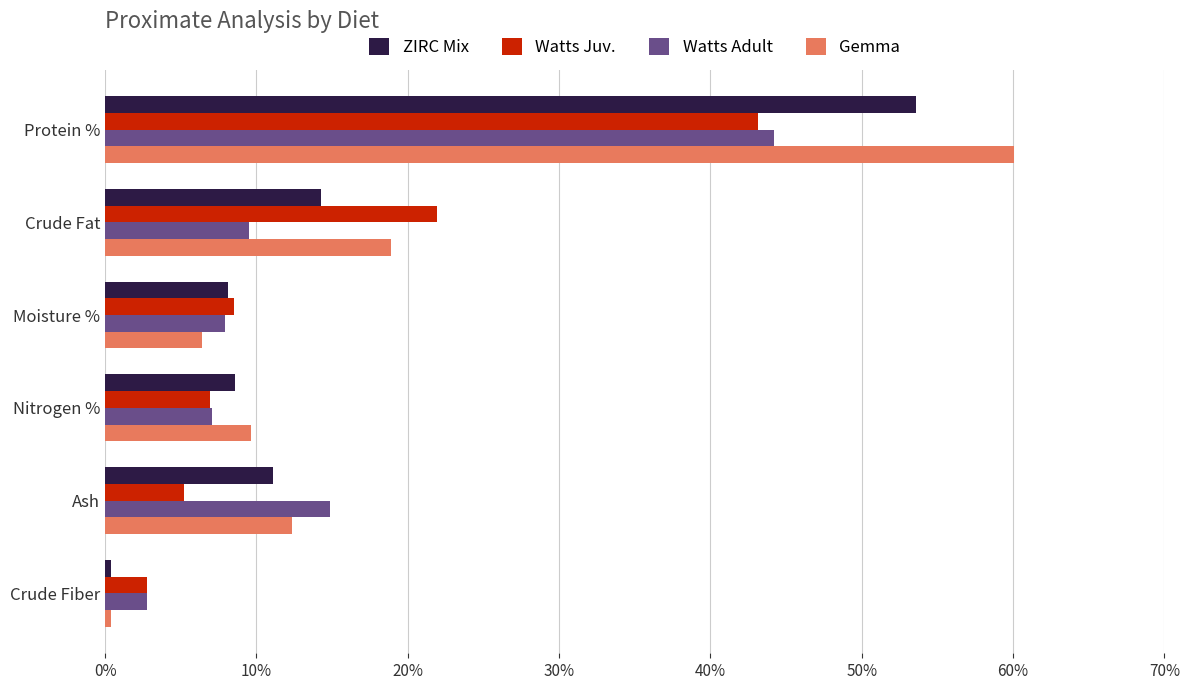

True or false: Watts Adult has a value of 44.2 at Protein %.

True